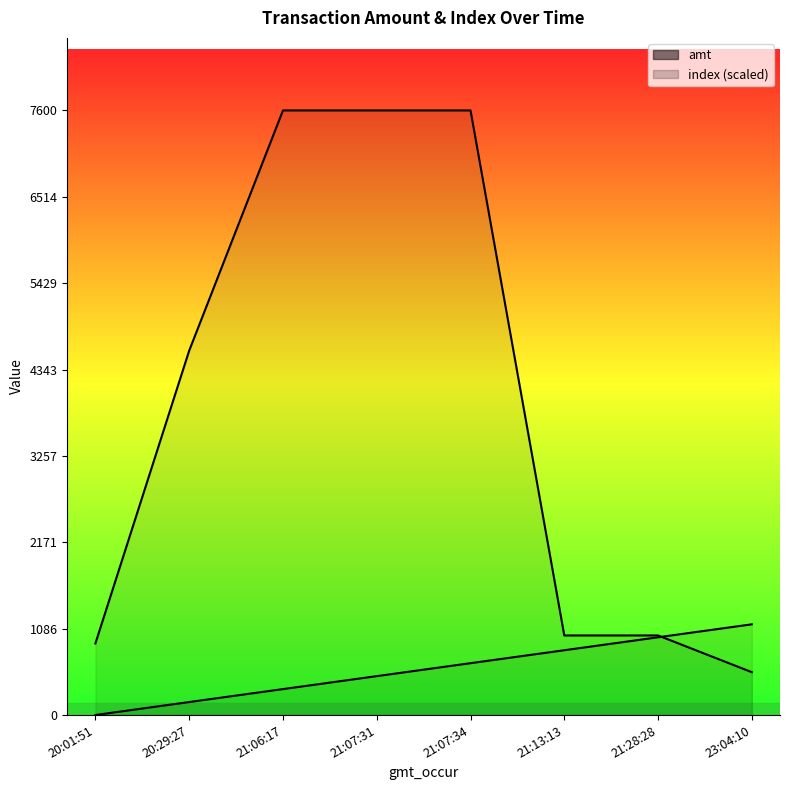

The index series shows 162.9 at 20:29:27. True or false?

True